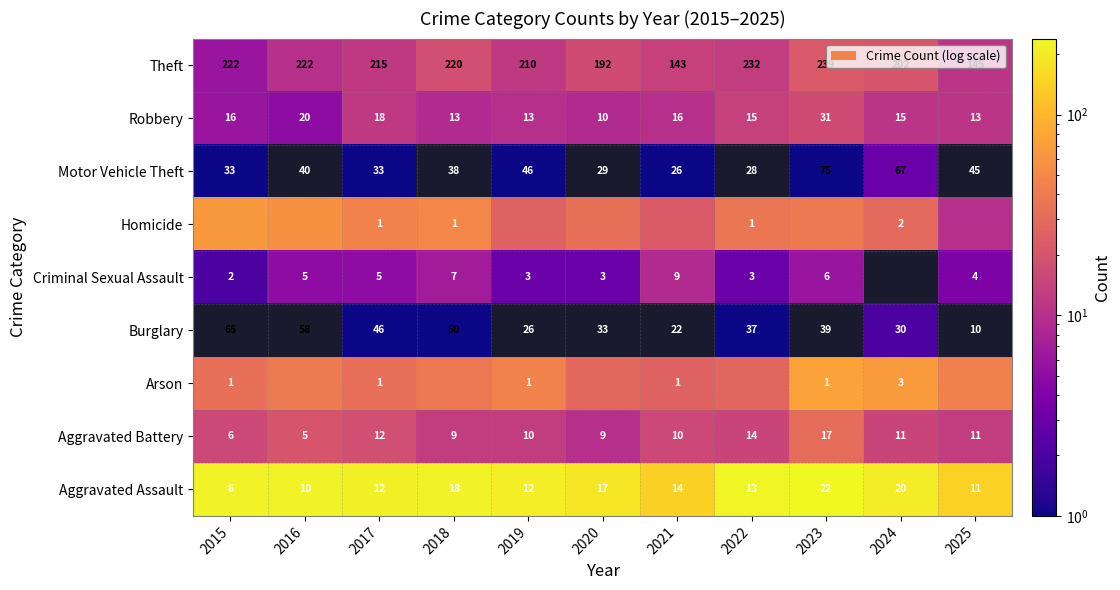

At which category is the sum across all series the highest?

2023